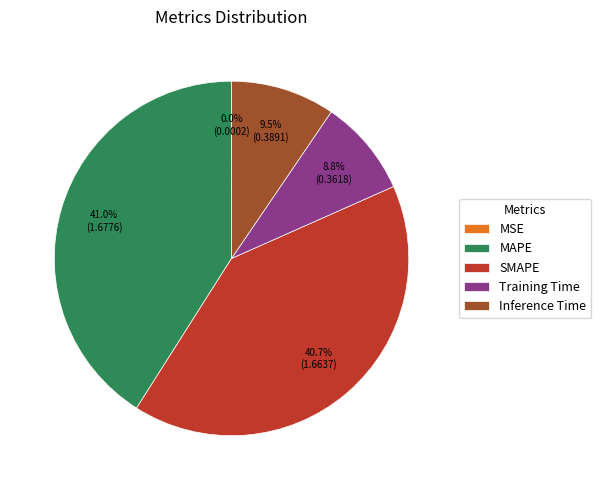

The SMAPE slice represents 46% of the pie. True or false?

False